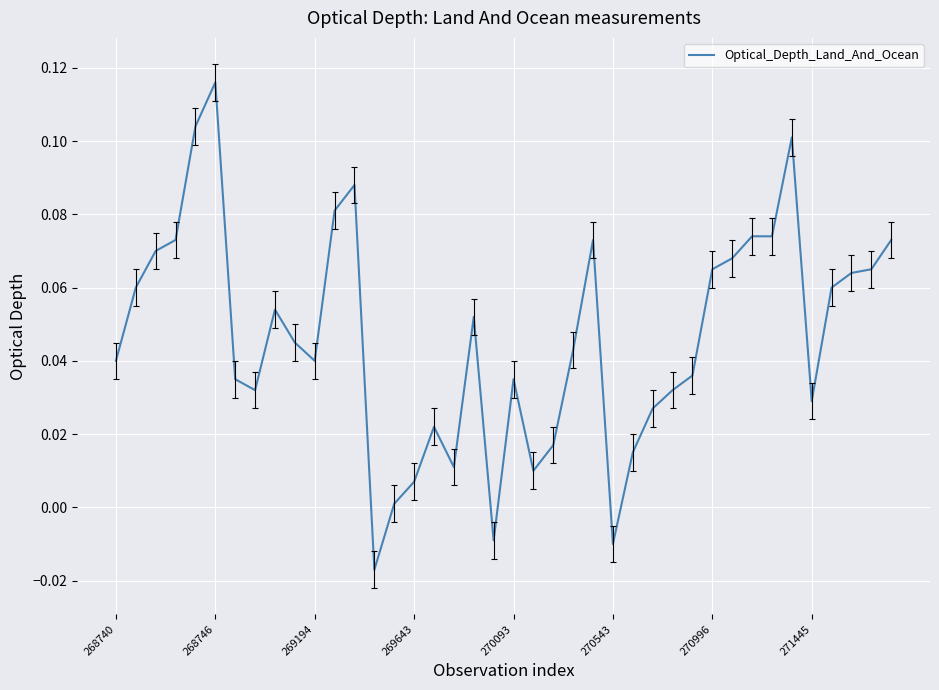

How many lines are shown in the chart?

1